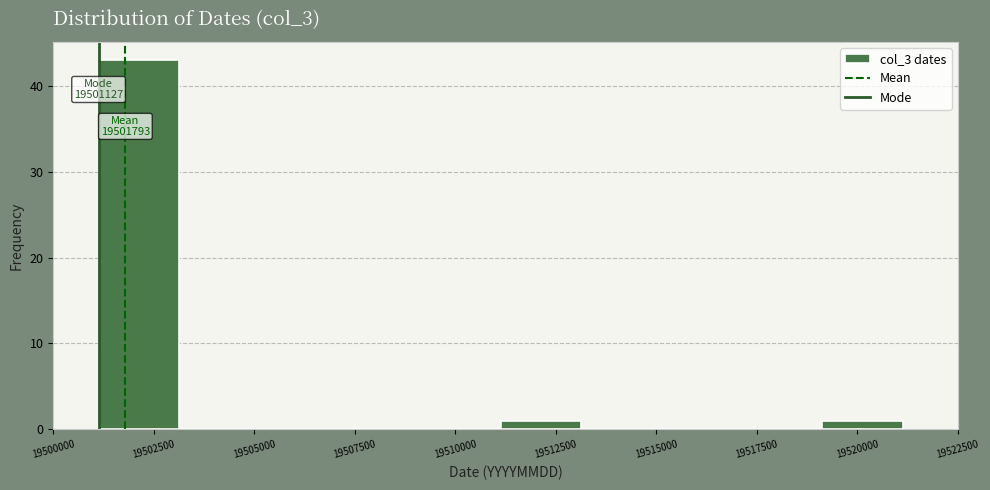

Which range on the x-axis has the tallest bar?

19501000 to 19503000